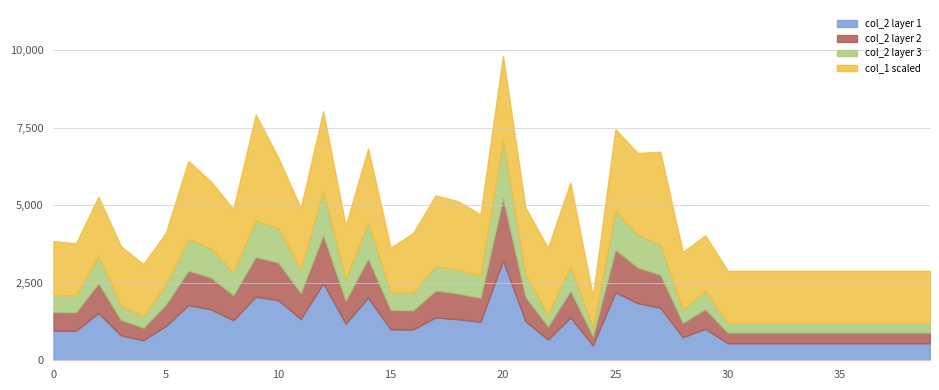

What is the total value across all series at 25?

7457.1